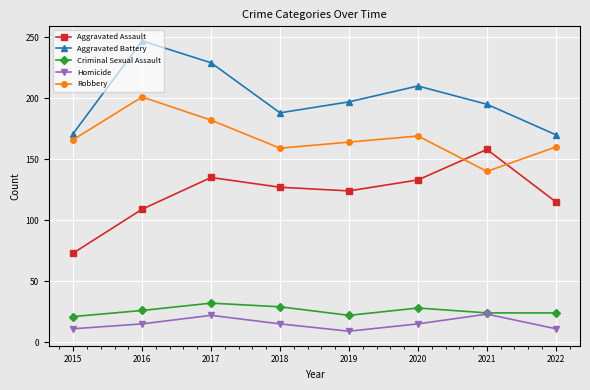

What is the difference between the maximum and minimum values in the Aggravated Assault series?

85